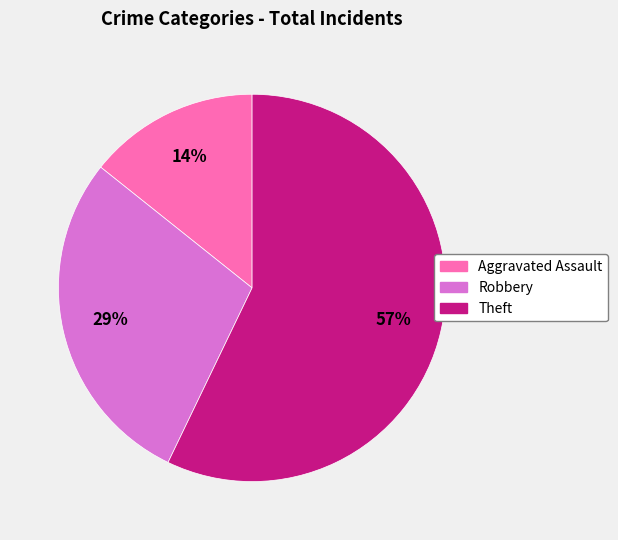

Between Theft and Aggravated Assault, which is larger?

Theft